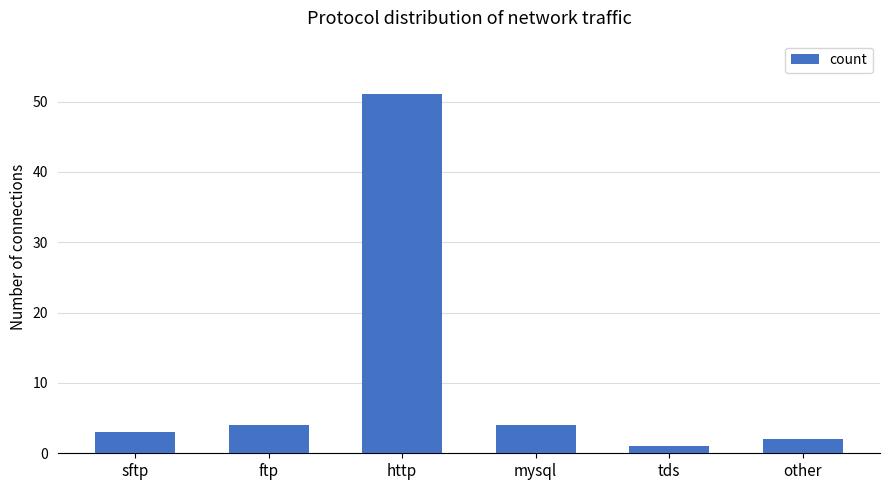

Which label corresponds to the largest value in the chart?

http